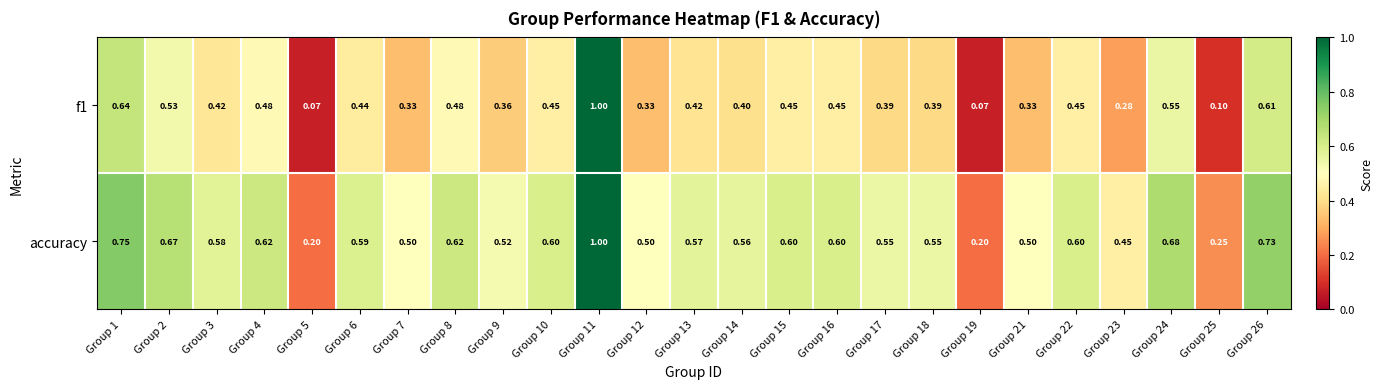

Which series has the largest total across all categories?

accuracy